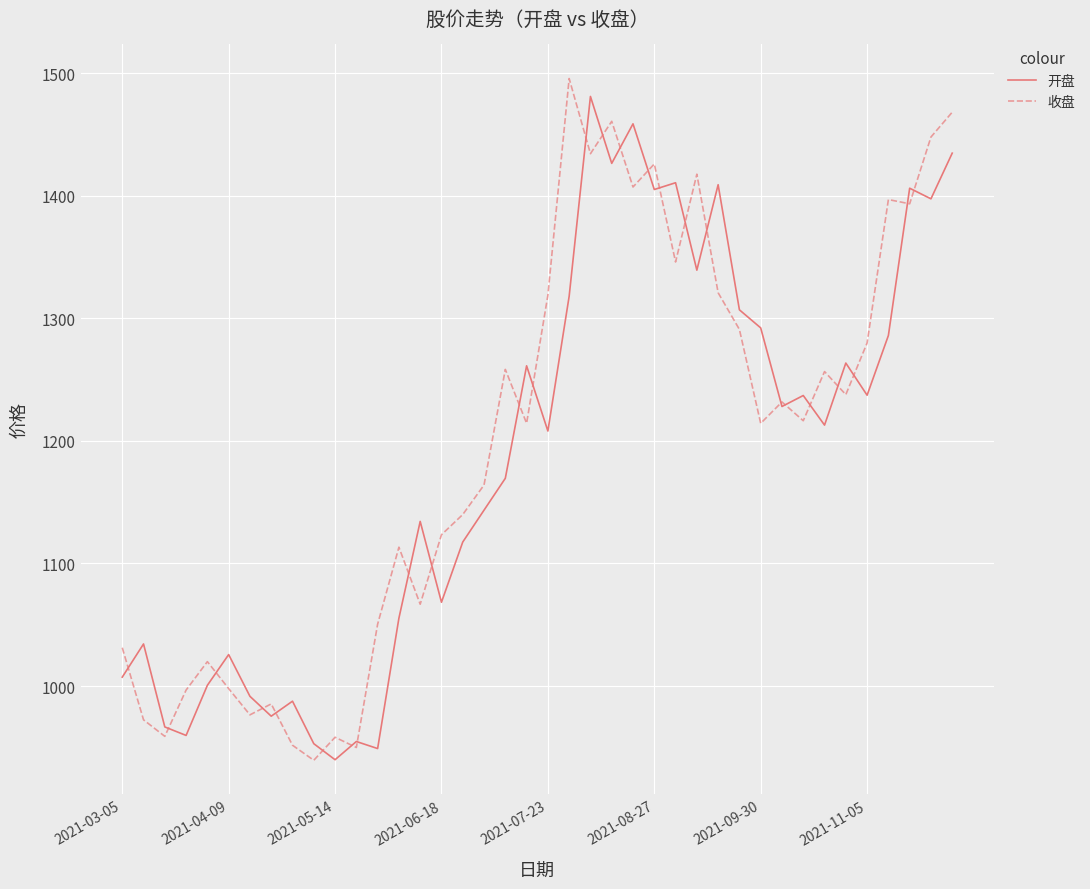

What is the lowest value of the 开盘 series?

939.9